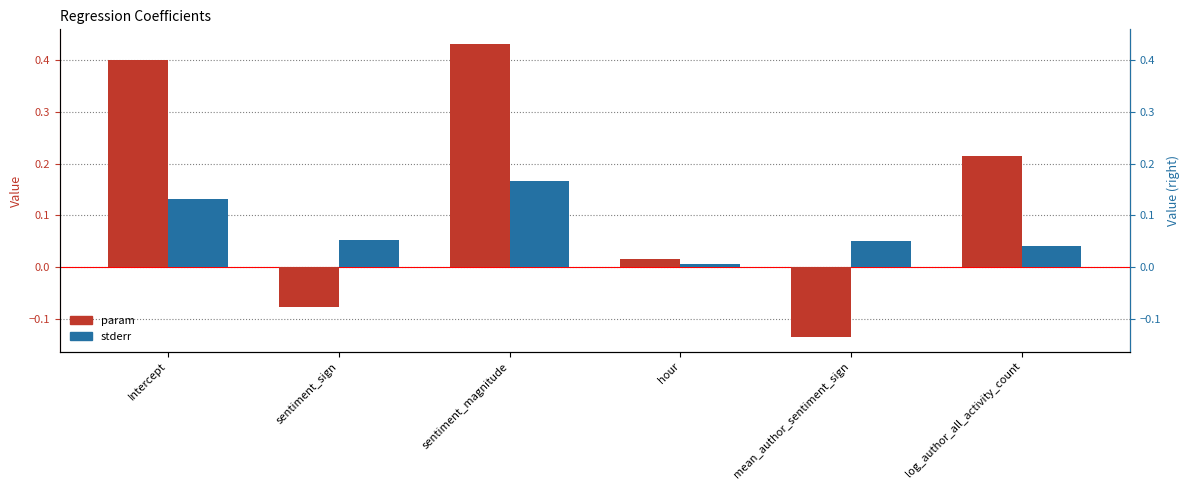

List the series in order of their peak value, lowest first.

stderr, param